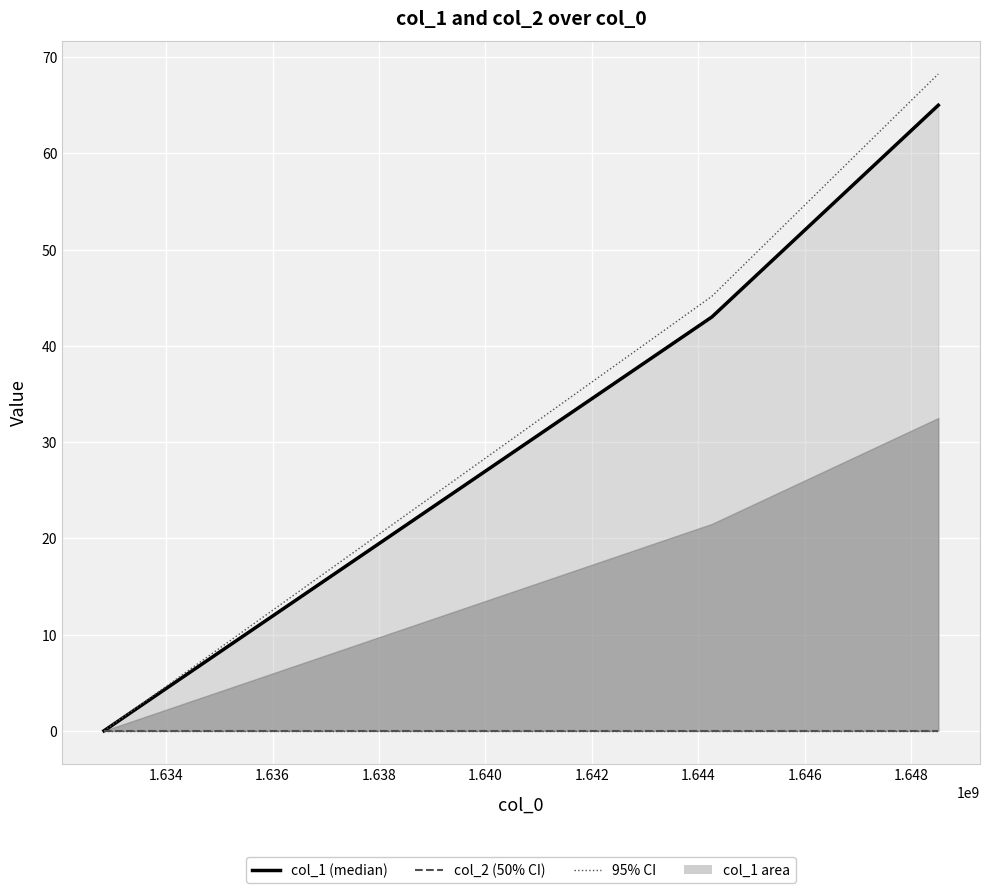

Reading left to right, what are all the values shown in this chart?

col_1 (median): 0.0	43.0	65.0
col_2 (lower): 0.0	0.0	0.0
95% CI upper: 0.0	45.1	68.2
95% CI lower: 0.0	0.0	0.0